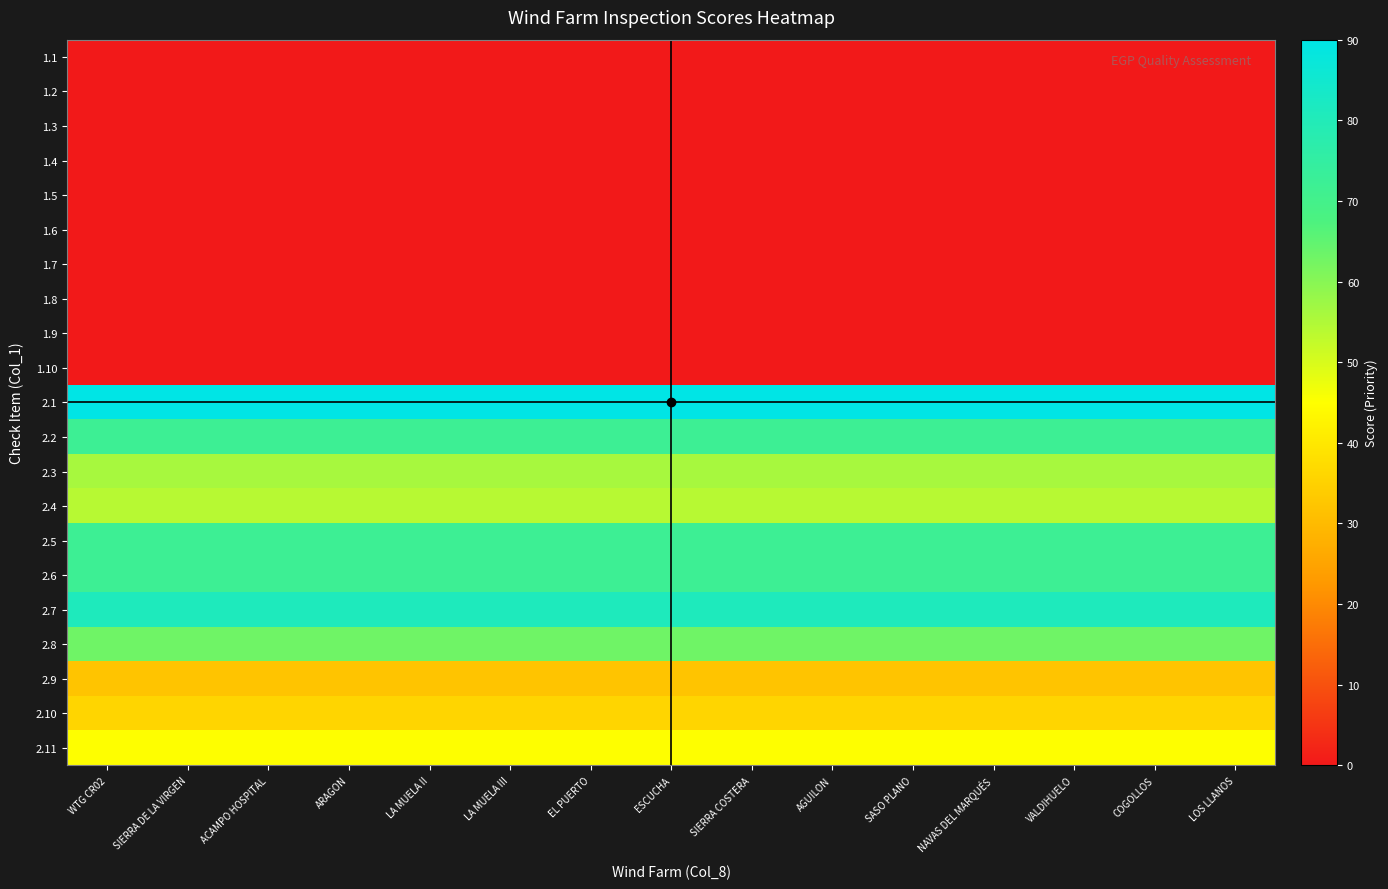

Between ESCUCHA and SIERRA DE LA VIRGEN, which is larger?

ESCUCHA